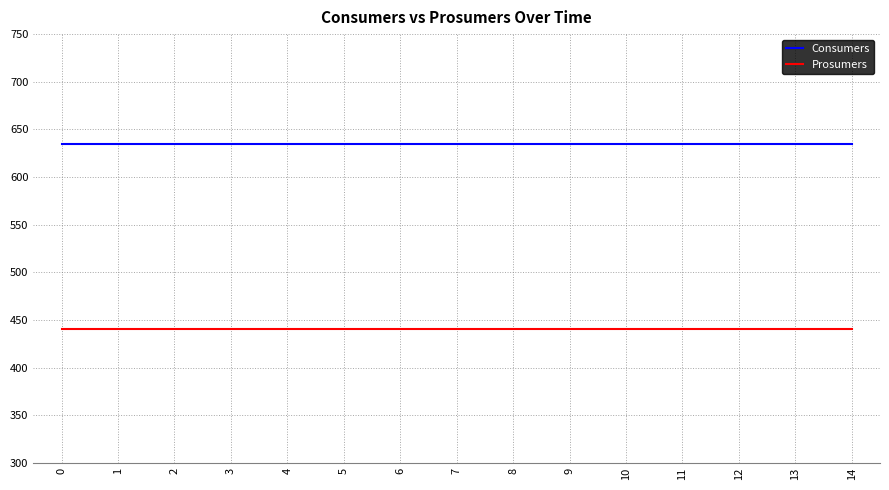

What is the greatest value displayed?

635